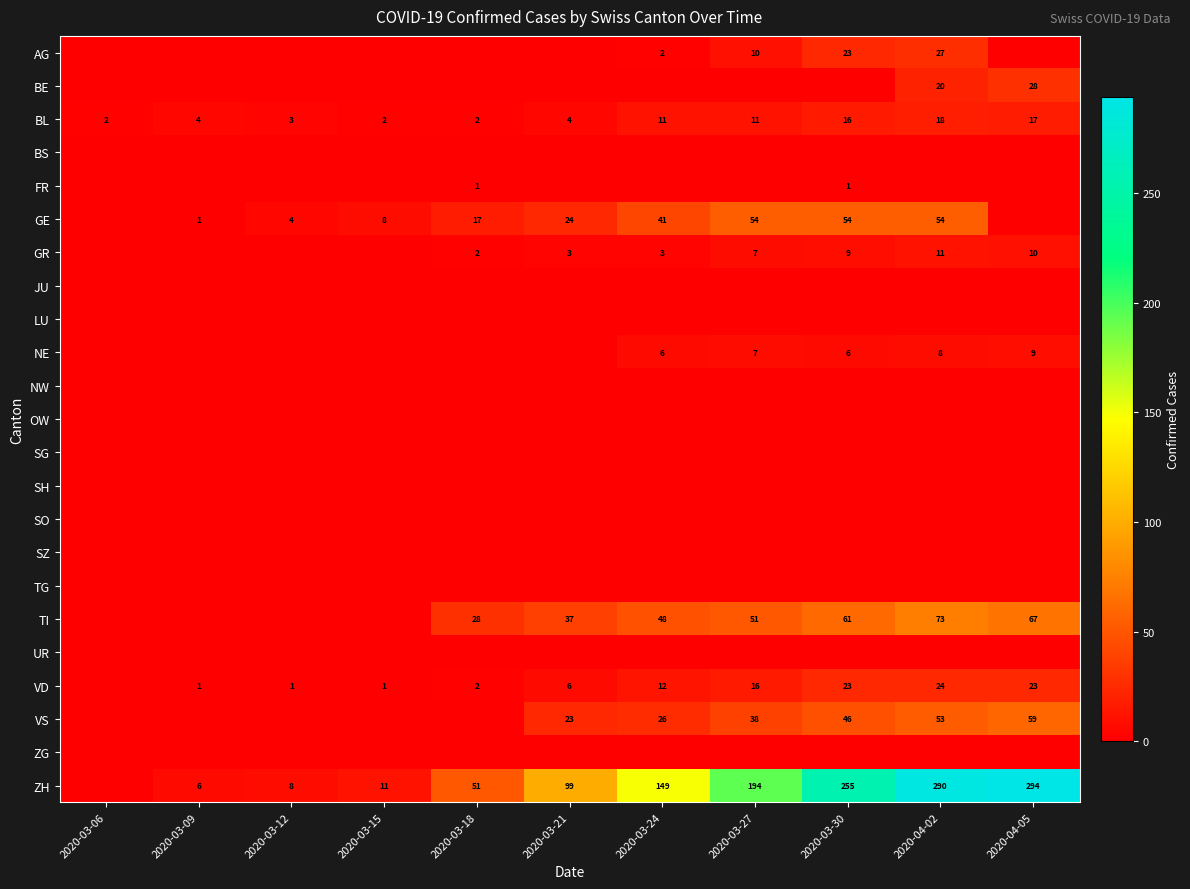

The ZH series shows 294 at 2020-04-05. True or false?

True